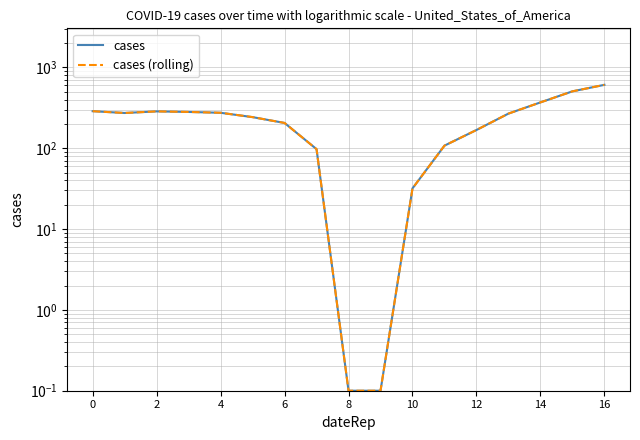

What are all the series names shown in the legend?

cases, cases (rolling)